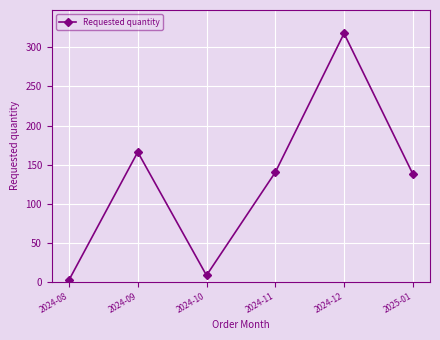

Which category has the highest value across all series?

2024-12